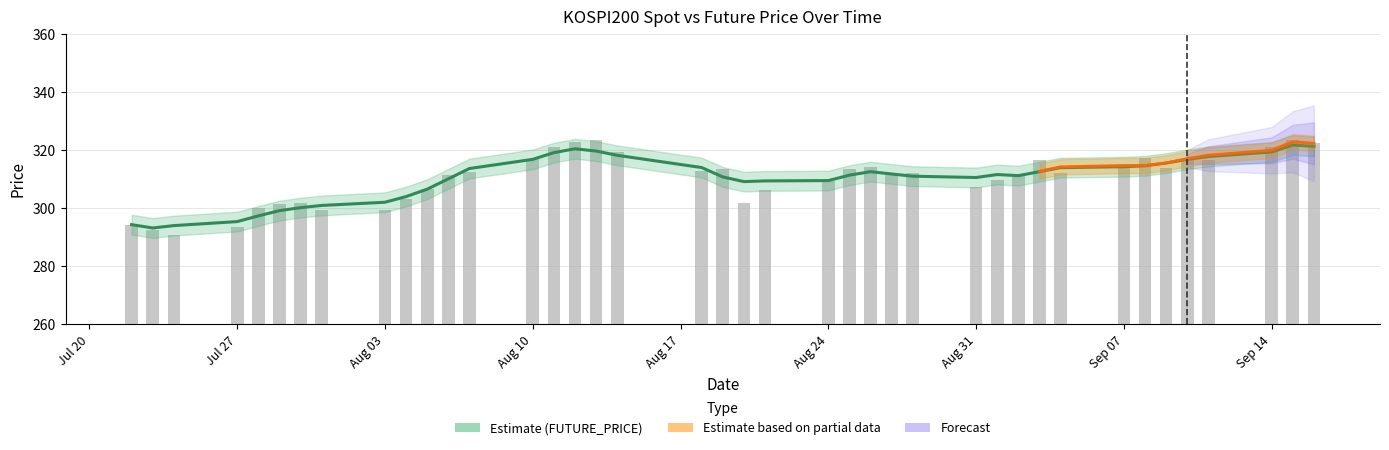

What is the average value?

310.1